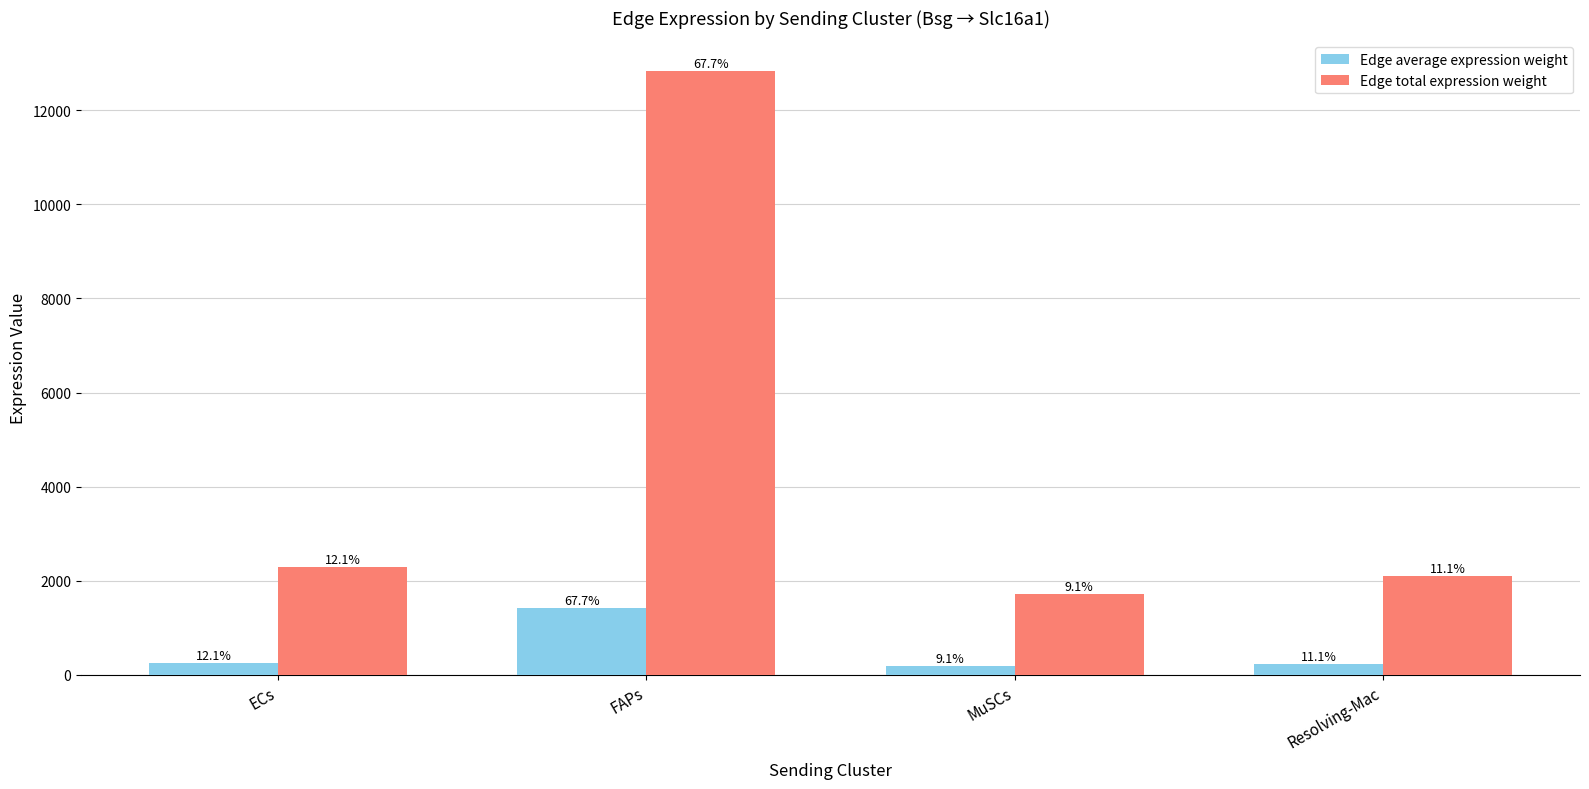

What is the difference between the maximum and second lowest values in the Edge average expression weight series?

1192.9